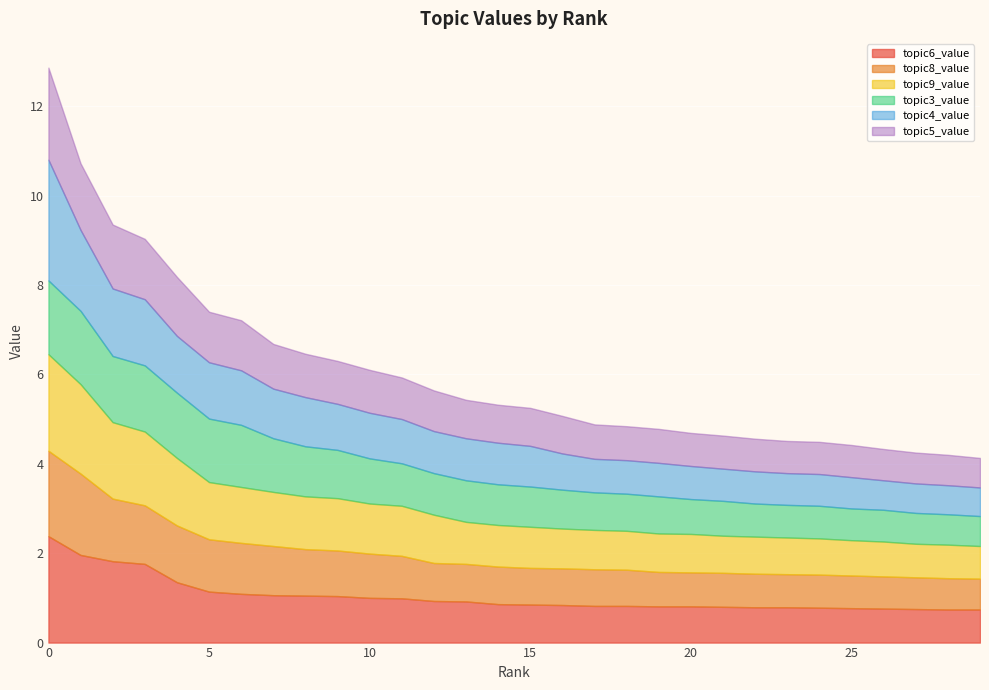

At how many categories does at least one series exceed 1?

13